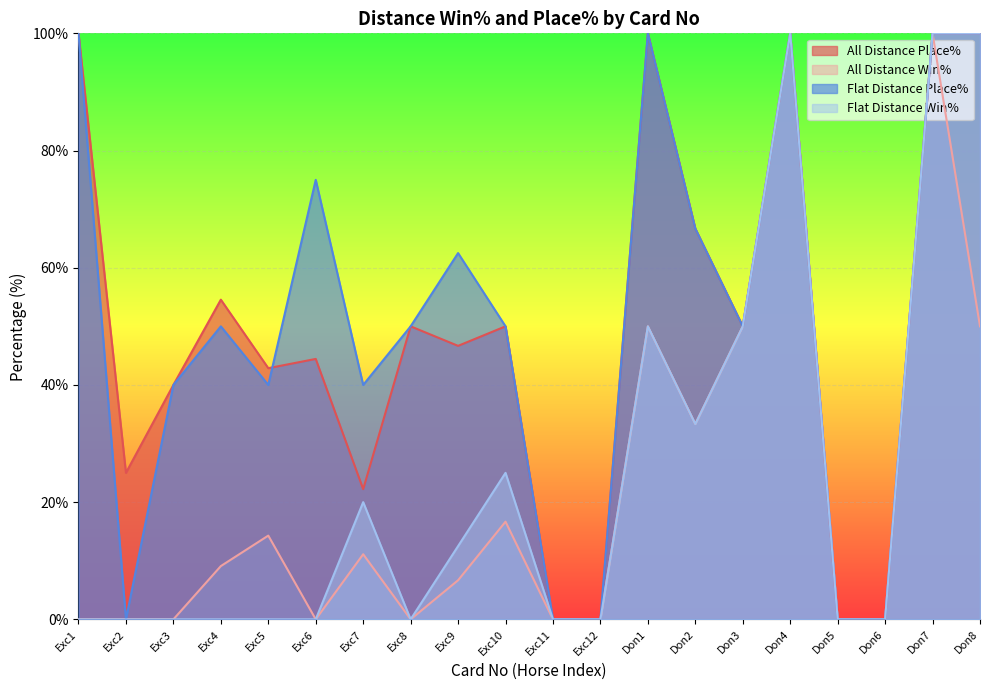

How many data points in All Distance Win% are less than 9?

10